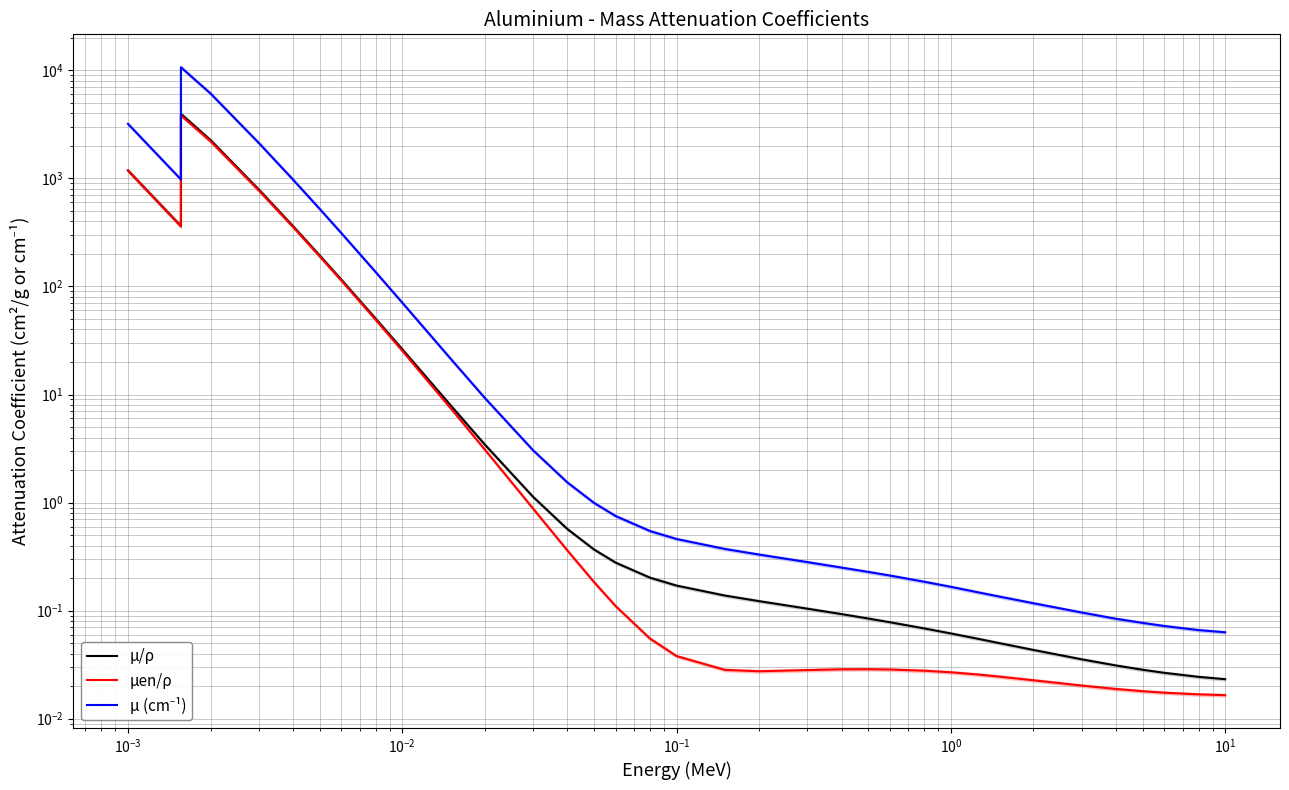

How many interior local valleys does the μ/ρ series have?

1